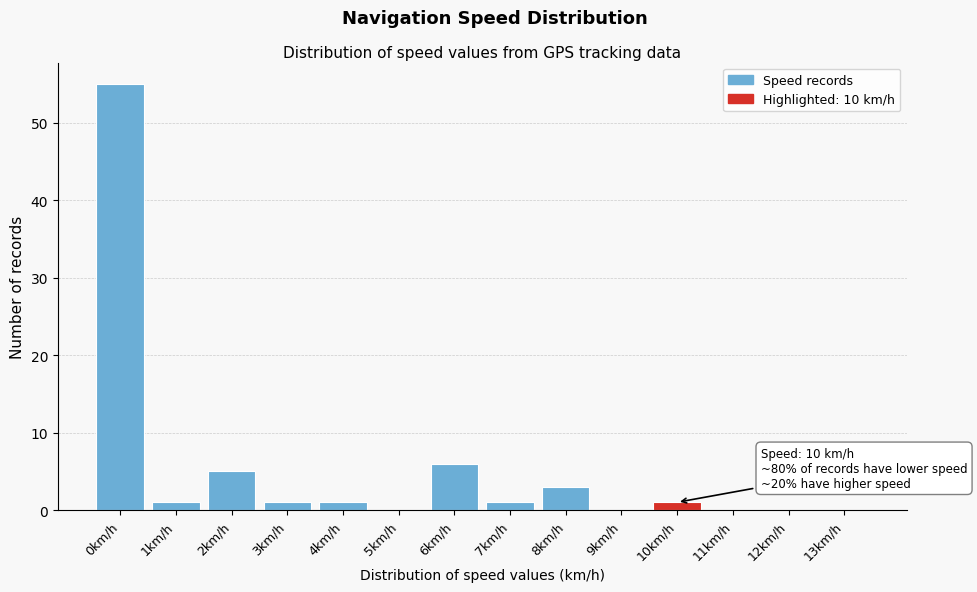

Reading left to right, list all the values displayed in this chart.

0km/h=55	1km/h=1	2km/h=5	3km/h=1	4km/h=1	5km/h=0	6km/h=6	7km/h=1	8km/h=3	9km/h=0	10km/h=1	11km/h=0	12km/h=0	13km/h=0